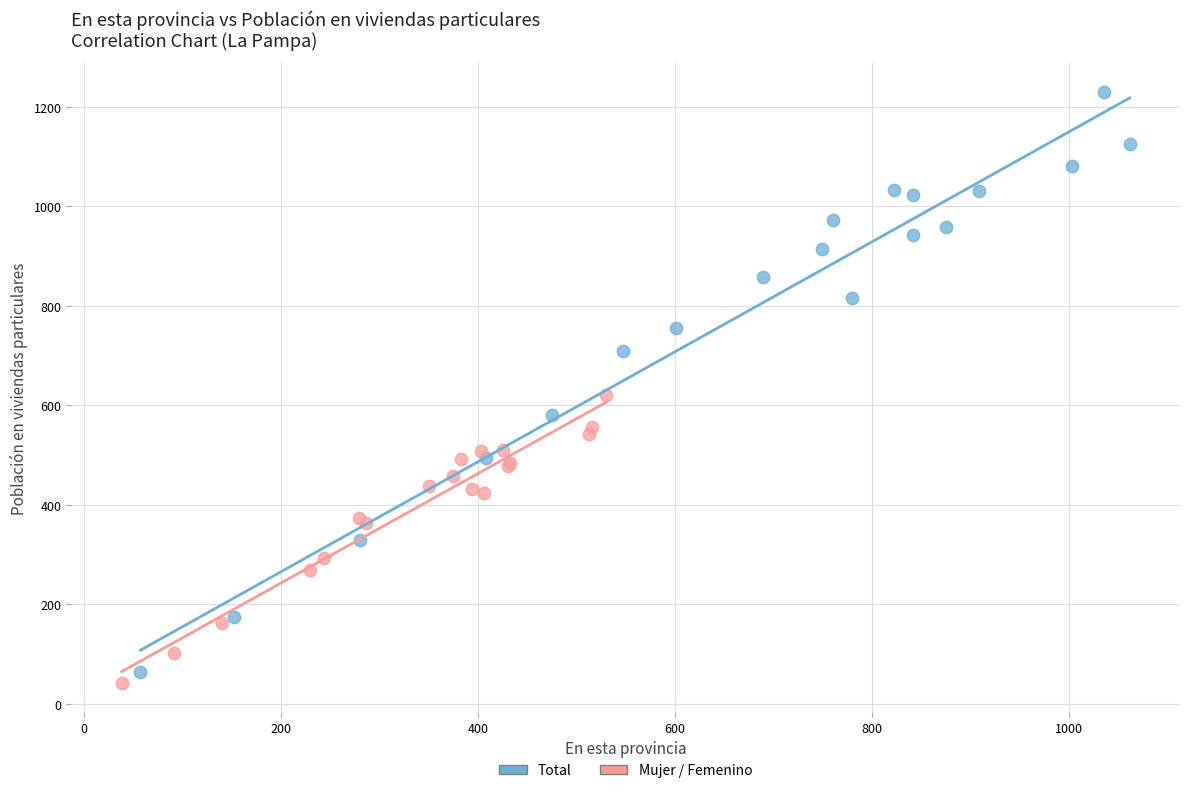

Which series has the largest Y range (max minus min)?

Total